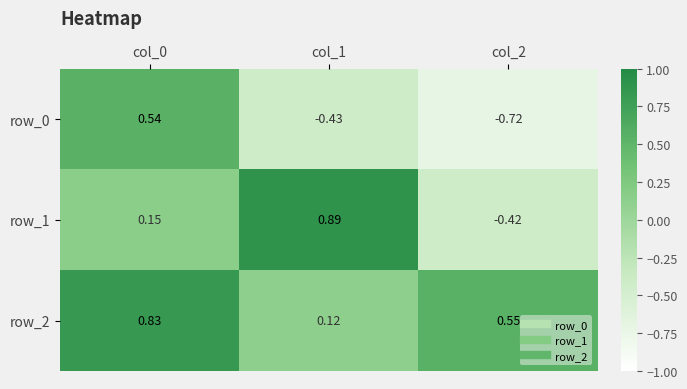

Is the value of row_0 at col_0 greater than the value of row_1 at col_1?

No